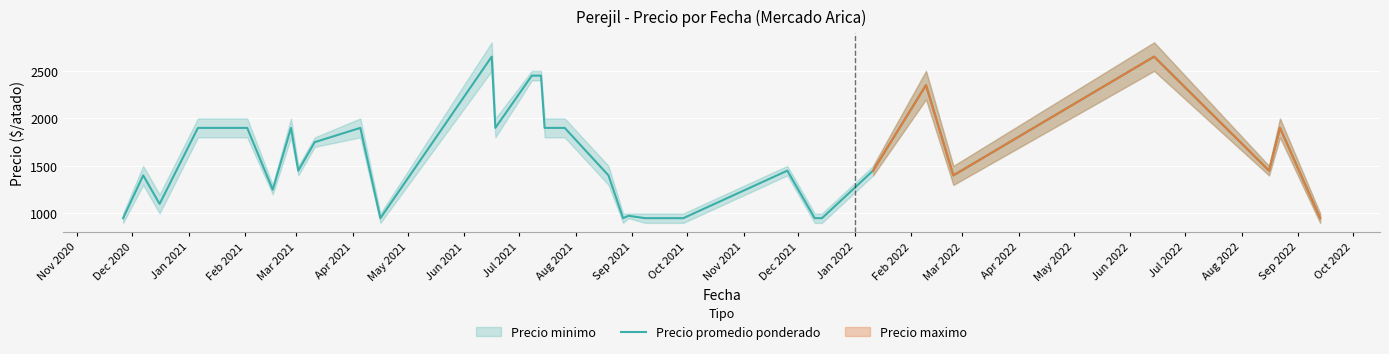

What is the difference between the maximum and minimum values?

1700